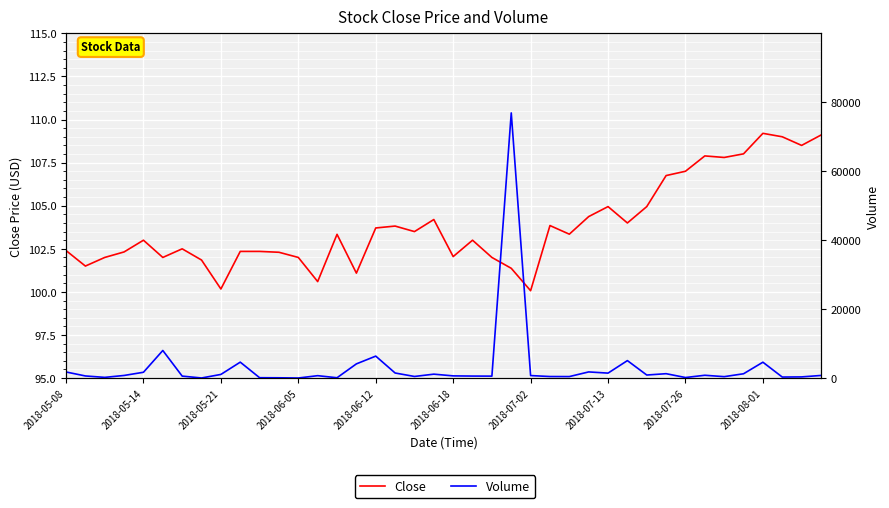

The value of Close at 22 is 102.0. True or false?

True